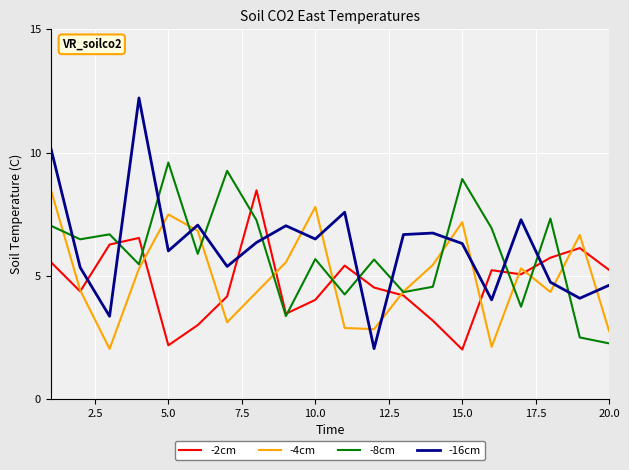

What is the lowest value of the -2cm series?

2.0